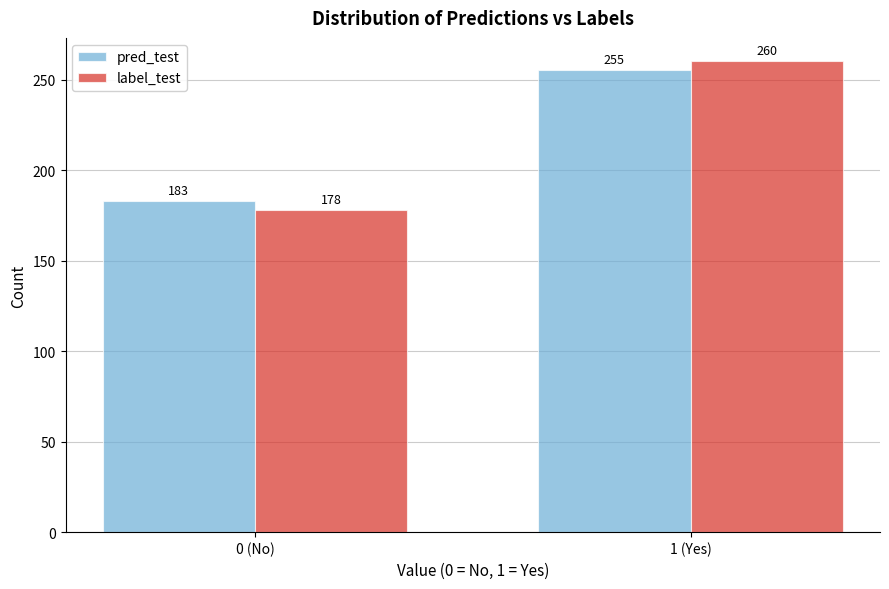

Reading left to right, list all the values displayed in this chart.

pred_test: 0 (No)=183	1 (Yes)=255
label_test: 0 (No)=178	1 (Yes)=260